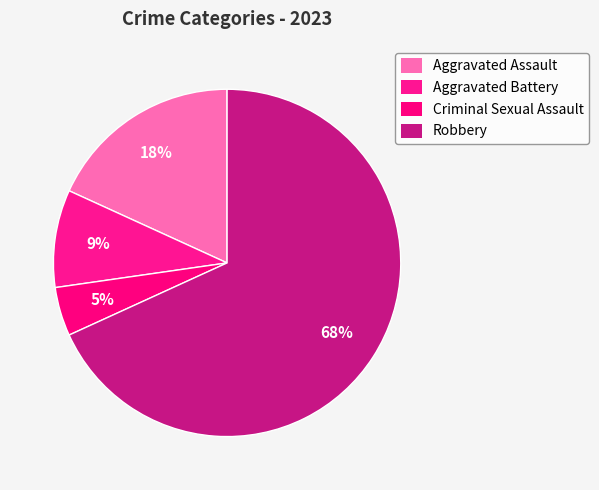

Combined, do Robbery and Aggravated Battery account for over 50%?

Yes